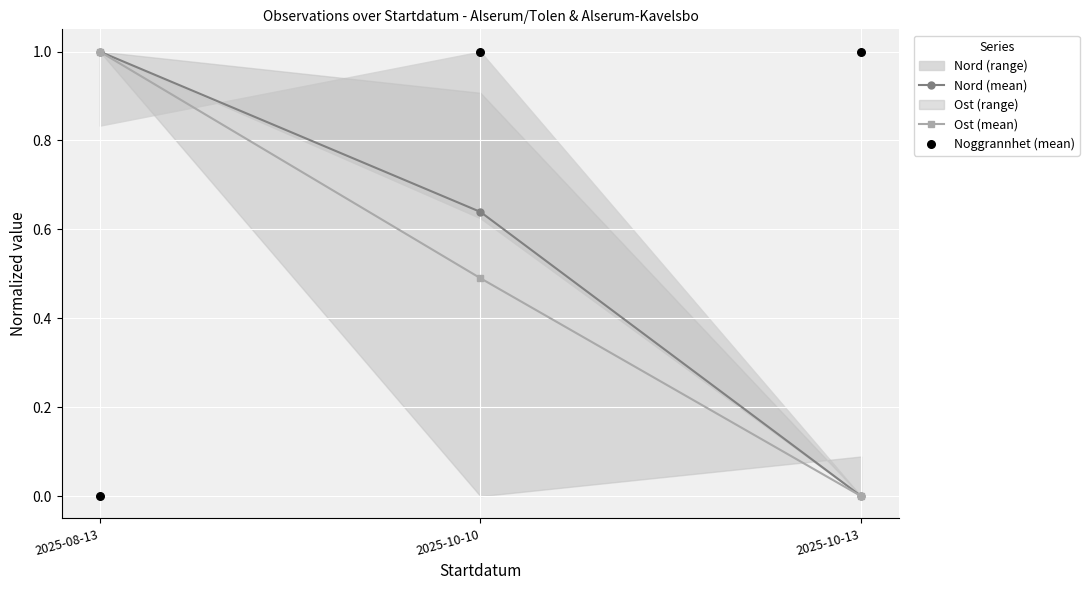

Which series has the largest Y range (max minus min)?

Nord (mean)